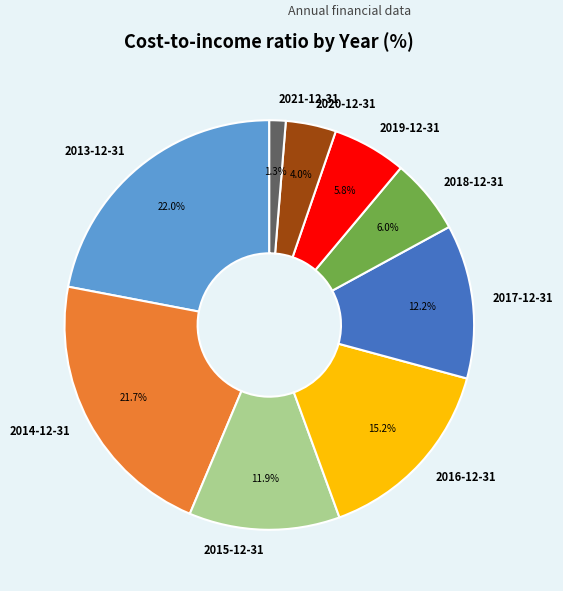

Is 2018-12-31 the majority of the pie?

No